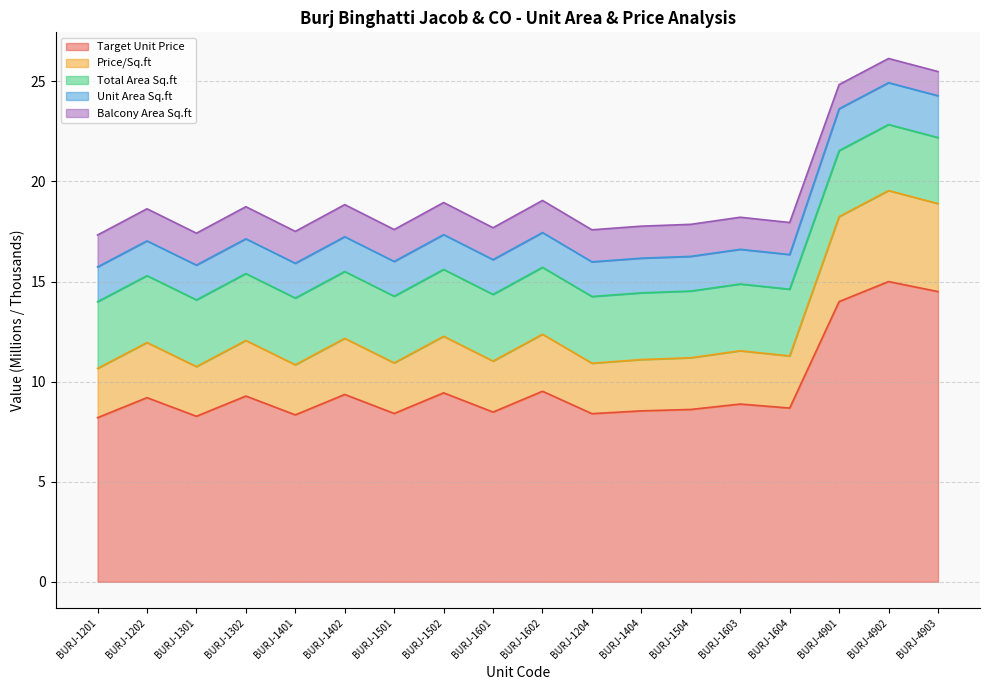

What is the label of the 14th point from the left?

BURJ-1603